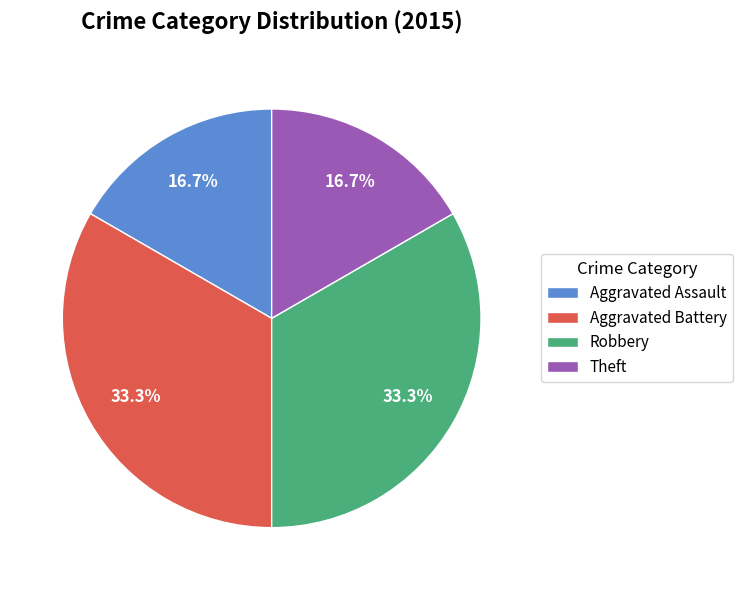

To the nearest percent, what is the average slice percentage?

25%